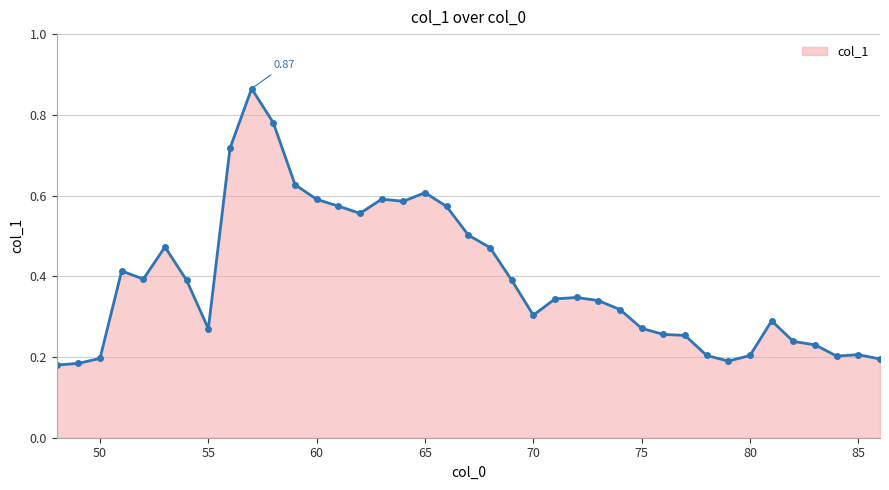

What is the sum of all values?

15.3